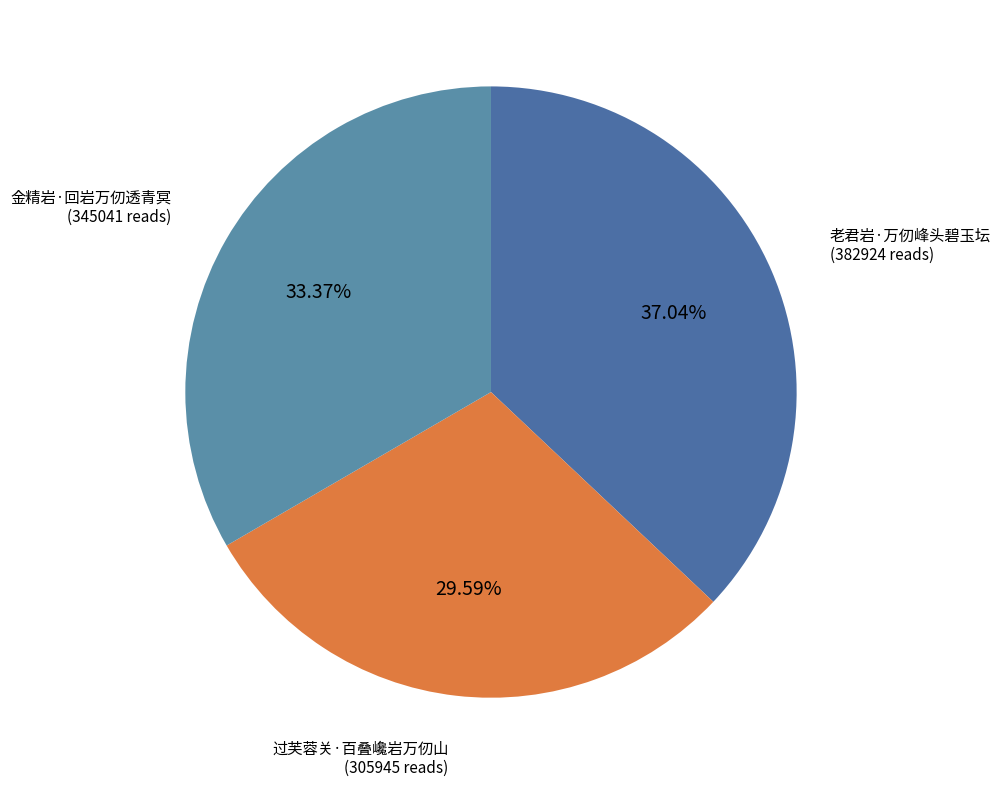

Is it true that 老君岩·万仞峰头碧玉坛 is 37% of the pie?

True